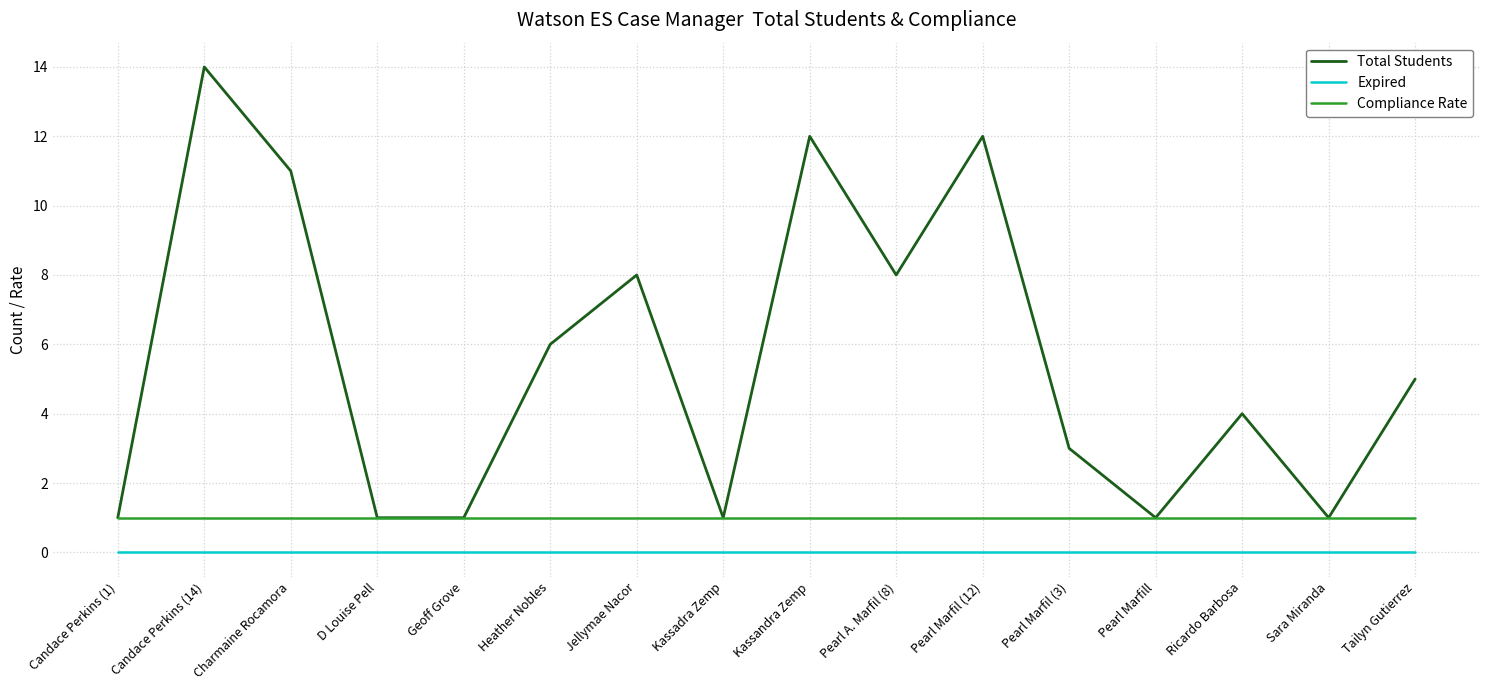

Reading right to left, extract all data points from this chart.

Total Students: 5	1	4	1	3	12	8	12	1	8	6	1	1	11	14	1
Expired: 0	0	0	0	0	0	0	0	0	0	0	0	0	0	0	0
Compliance Rate: 1	1	1	1	1	1	1	1	1	1	1	1	1	1	1	1